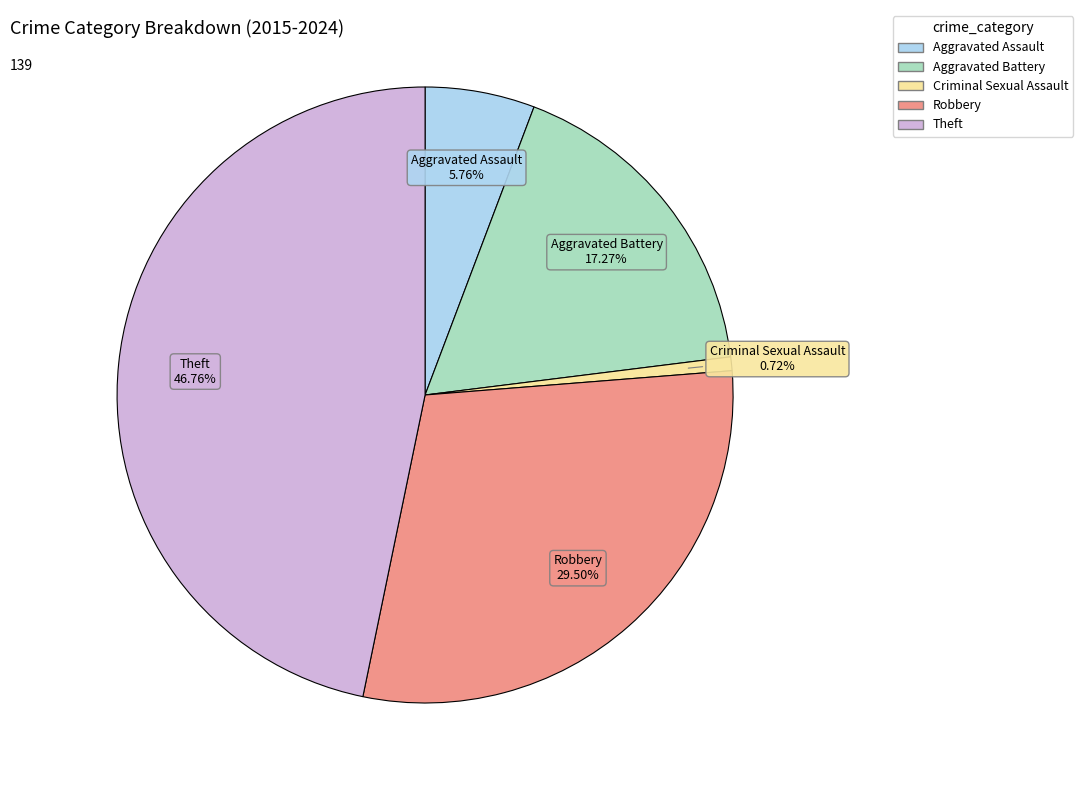

True or false: Aggravated Assault accounts for 6% of the total.

True